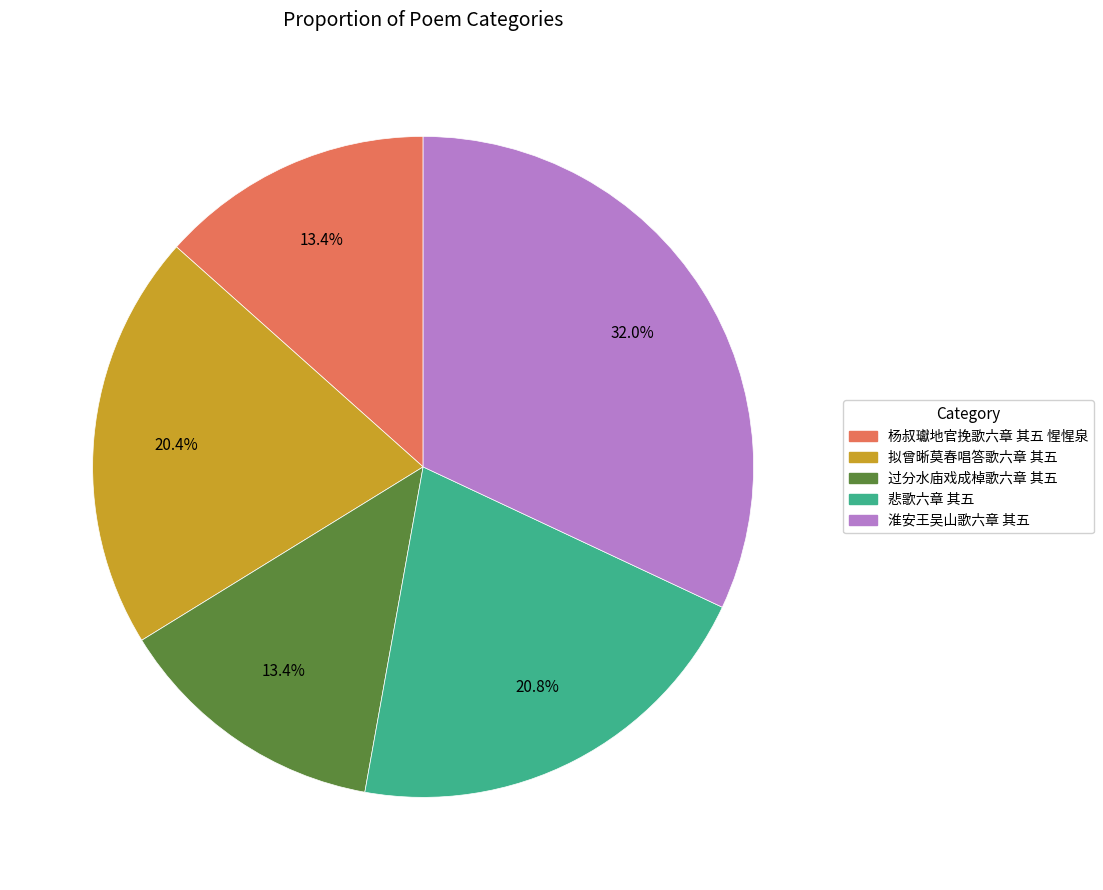

Is it true that 淮安王吴山歌六章 其五 is 32% of the pie?

True